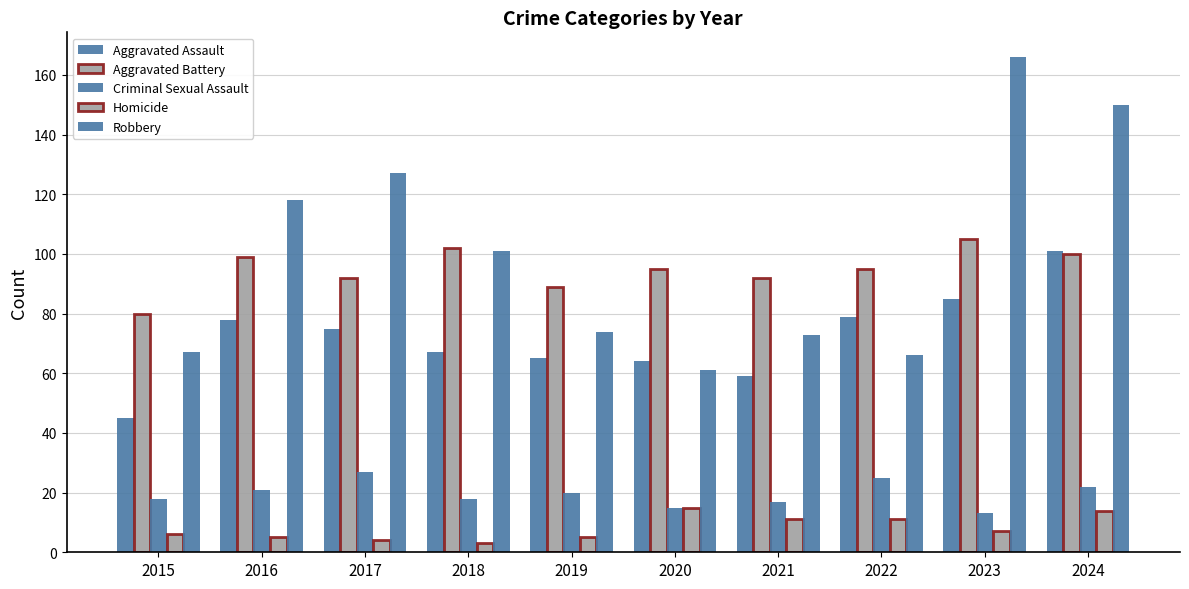

Count the number of data series in this chart.

5